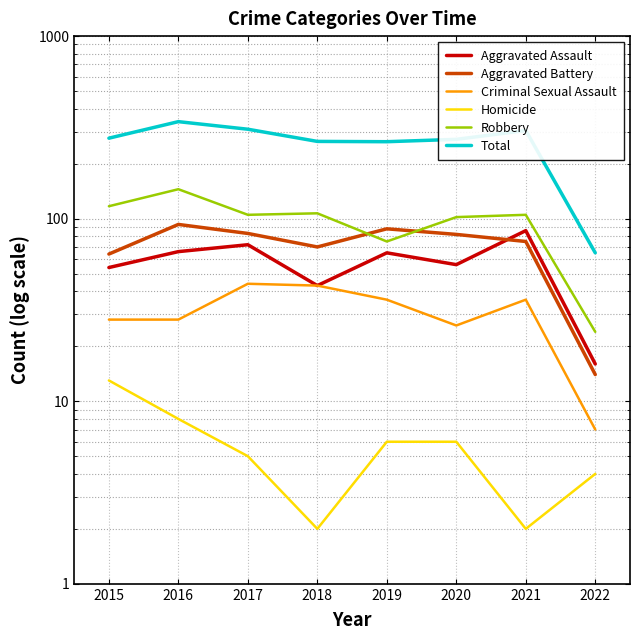

How many interior local peaks does the Total series have?

2